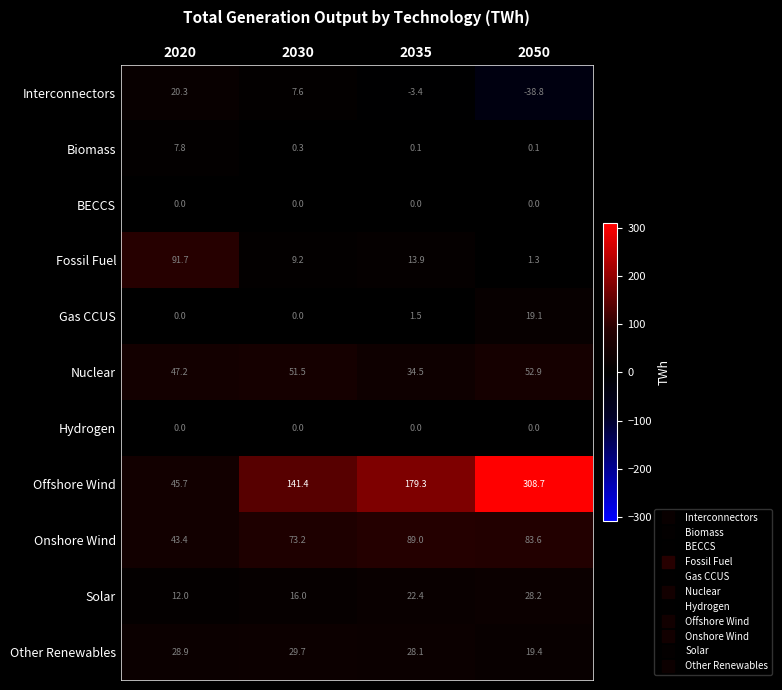

Is the value of Solar at 2020 greater than the value of Onshore Wind at 2020?

No